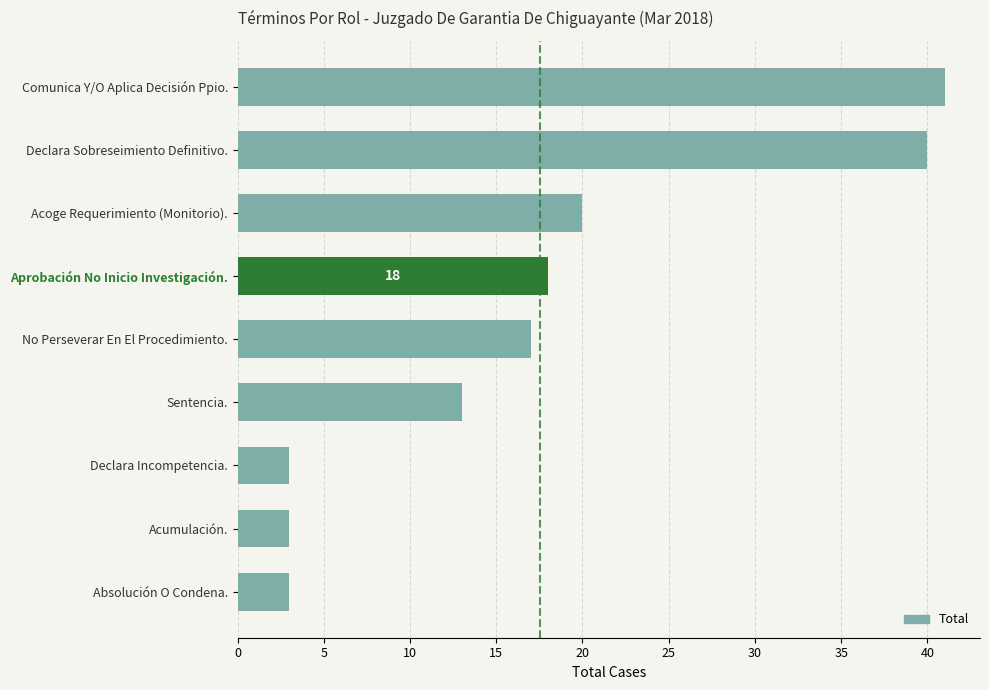

What is the maximum value shown in the chart?

41